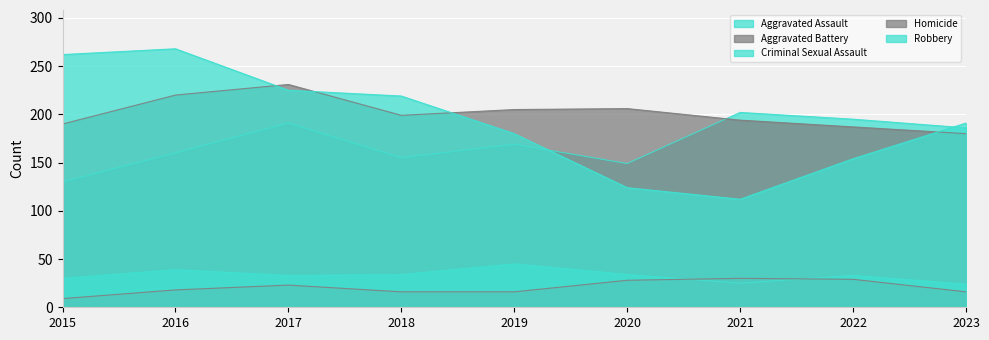

Which series has the largest total across all categories?

Aggravated Battery